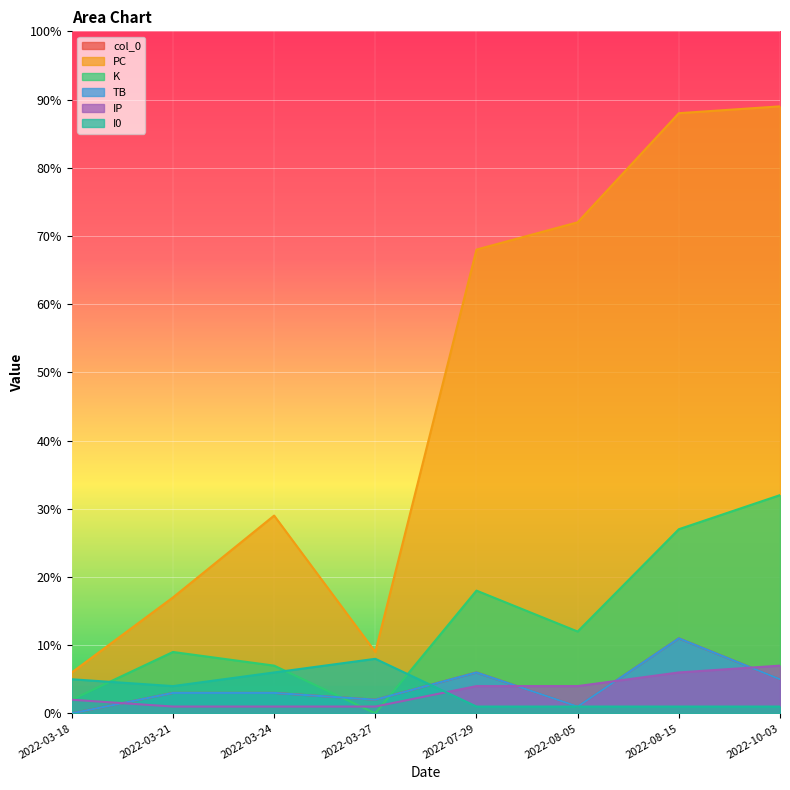

What is the spread (max minus min) of values at 2022-03-18?

6